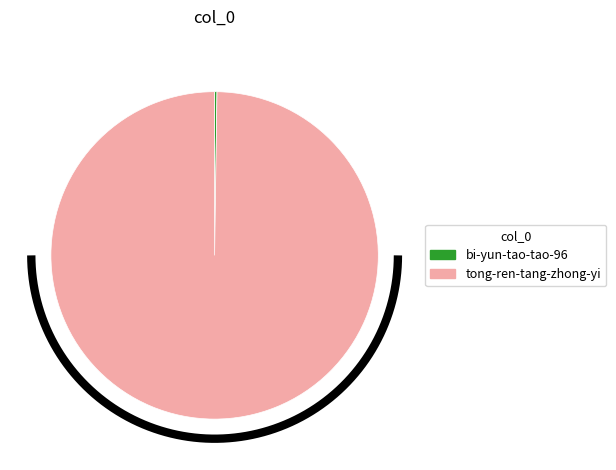

To the nearest percent, what is the average slice percentage?

50%